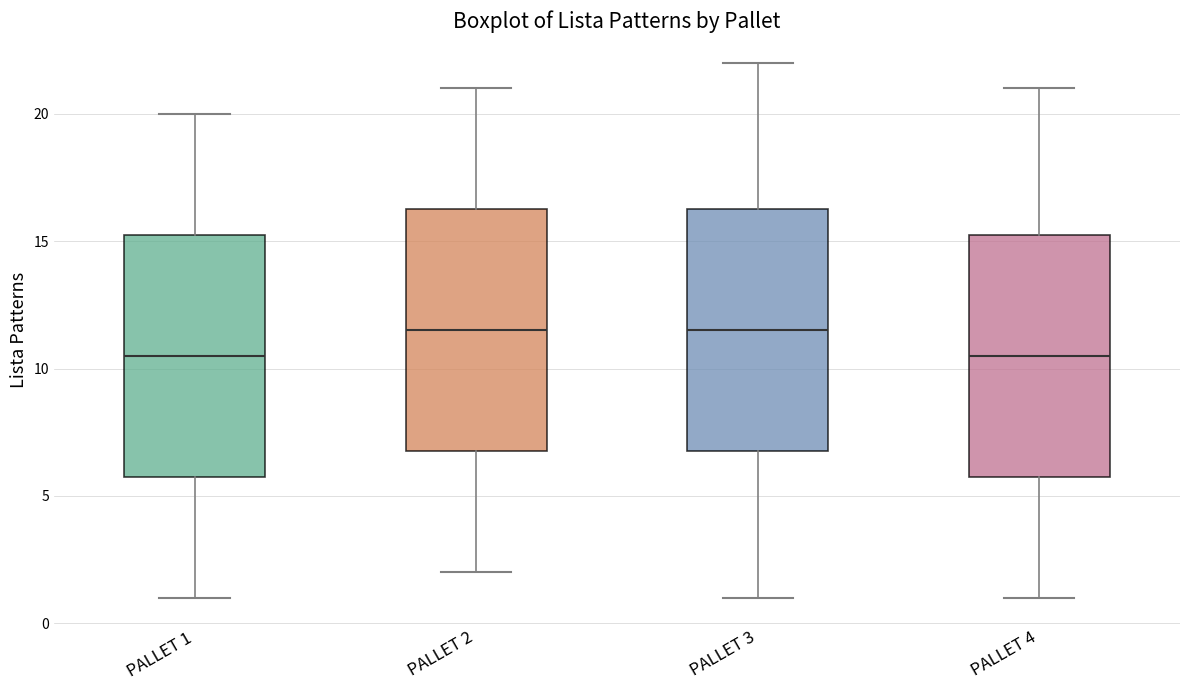

Reading left to right, transcribe this box plot: for each box, give where its median line is, the range the box spans, and where its two whiskers end, as read against the y-axis. The values are not printed on the chart, so give them approximately, as read against the axis.

PALLET 1: median 10.5, box 6.0 to 15.5, whiskers 1.0 to 20.0
PALLET 2: median 11.5, box 7.0 to 16.5, whiskers 2.0 to 21.0
PALLET 3: median 11.5, box 7.0 to 16.5, whiskers 1.0 to 22.0
PALLET 4: median 10.5, box 6.0 to 15.5, whiskers 1.0 to 21.0